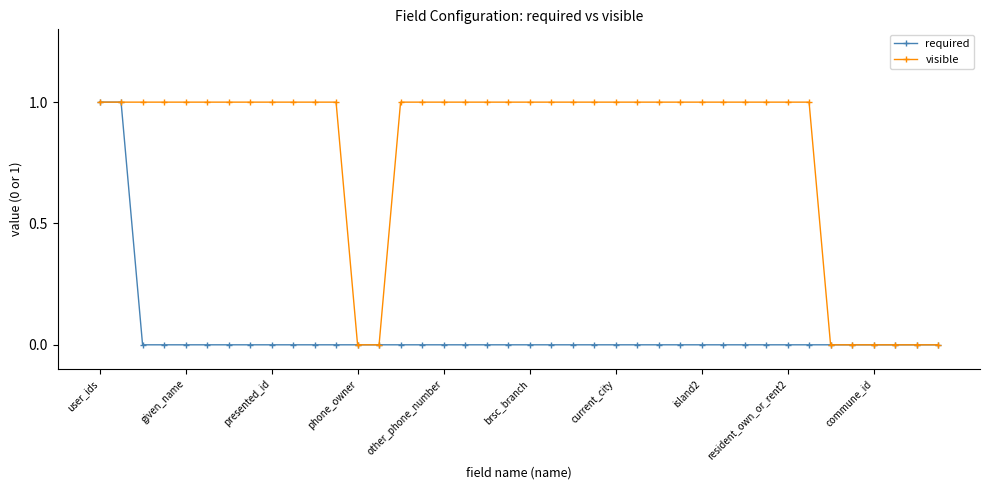

Rank the series by their average value, from lowest to highest.

required, visible